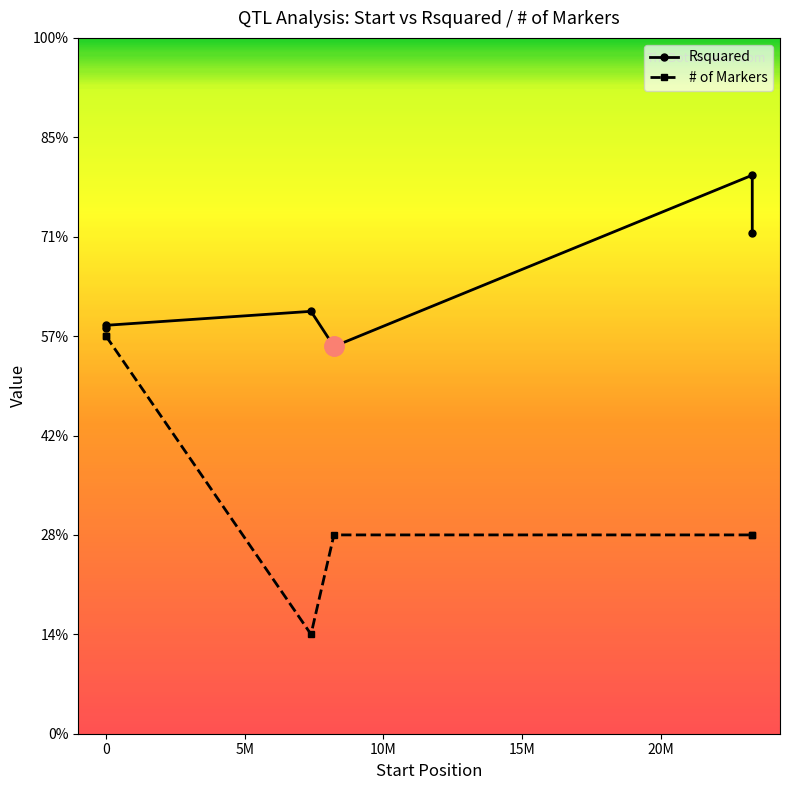

The value of # of Markers at 1 is 4.0. True or false?

True